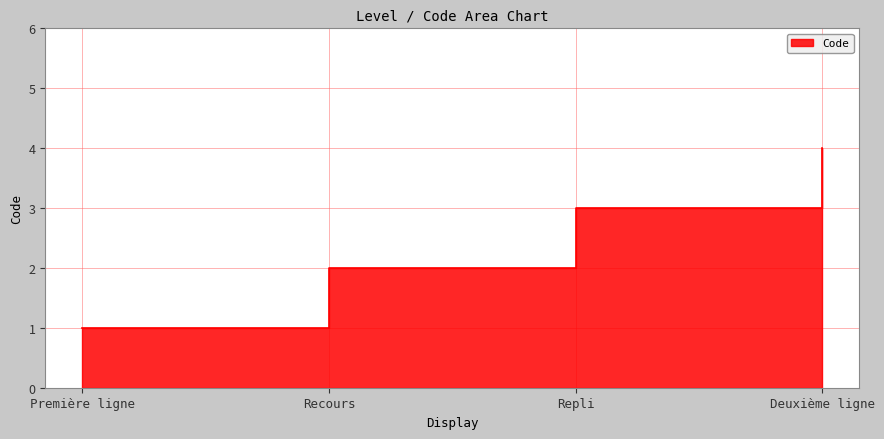

Approximately how many times larger is the value at Deuxième ligne compared to Repli?

1.3